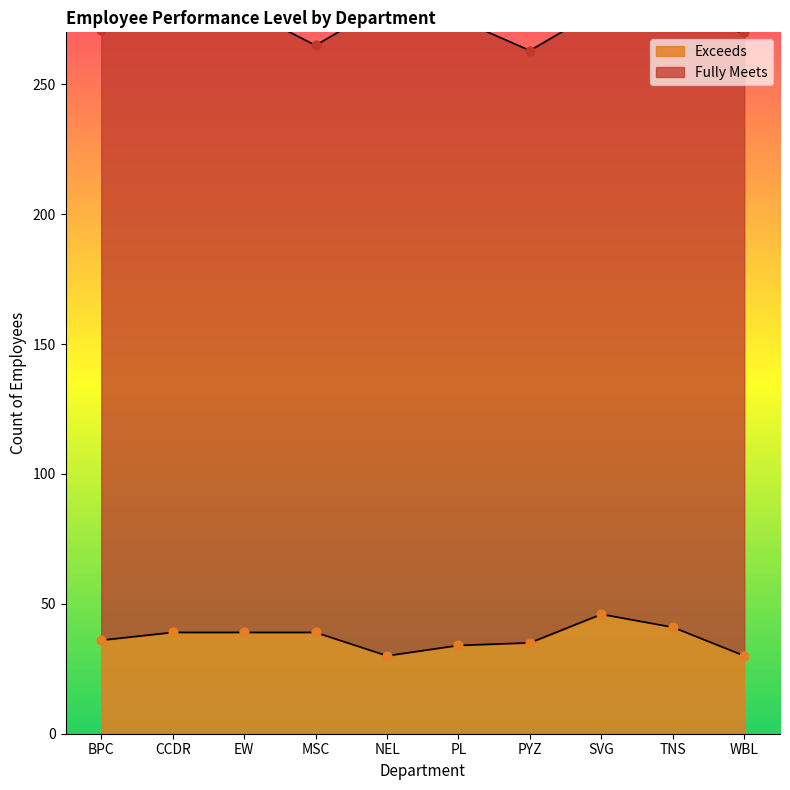

Between MSC and PL, which is larger?

MSC